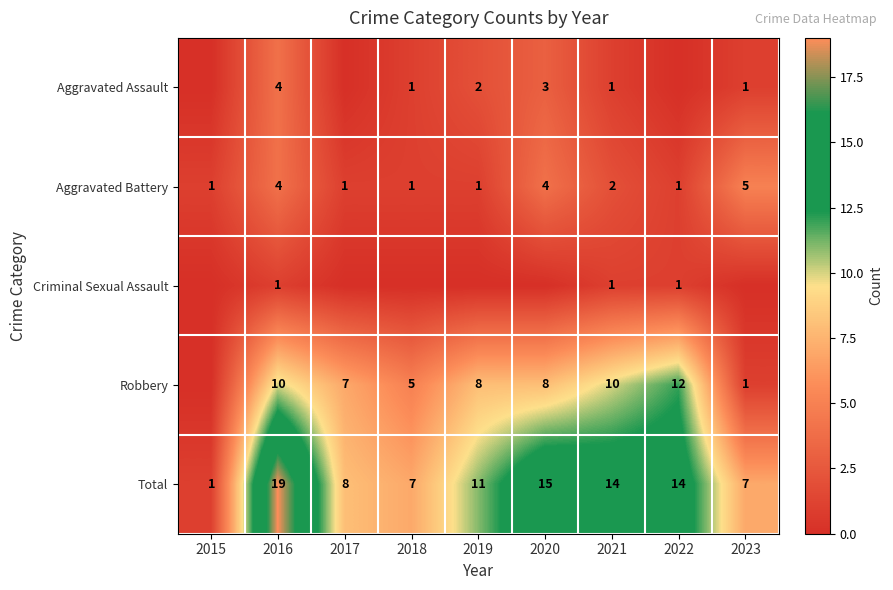

True or false: Aggravated Battery has a value of 5 at 2023.

True